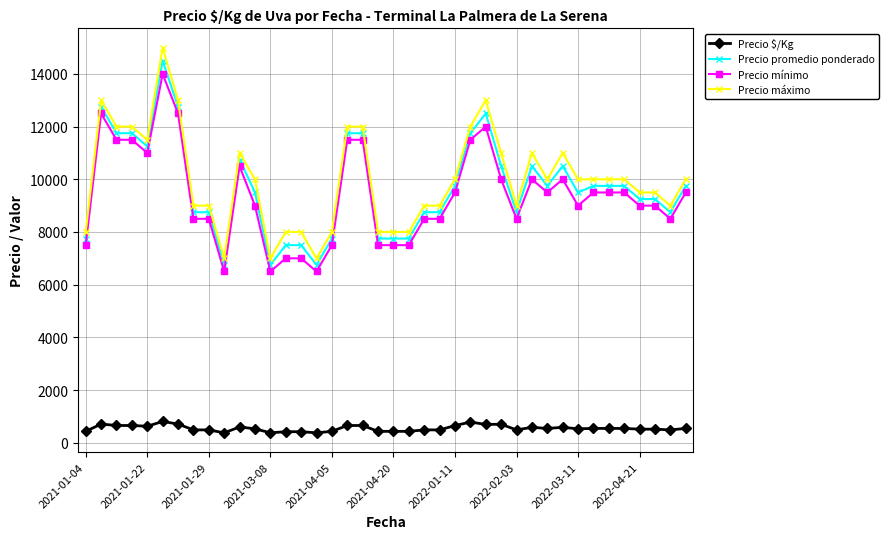

What is the minimum value for Precio $/Kg?

375